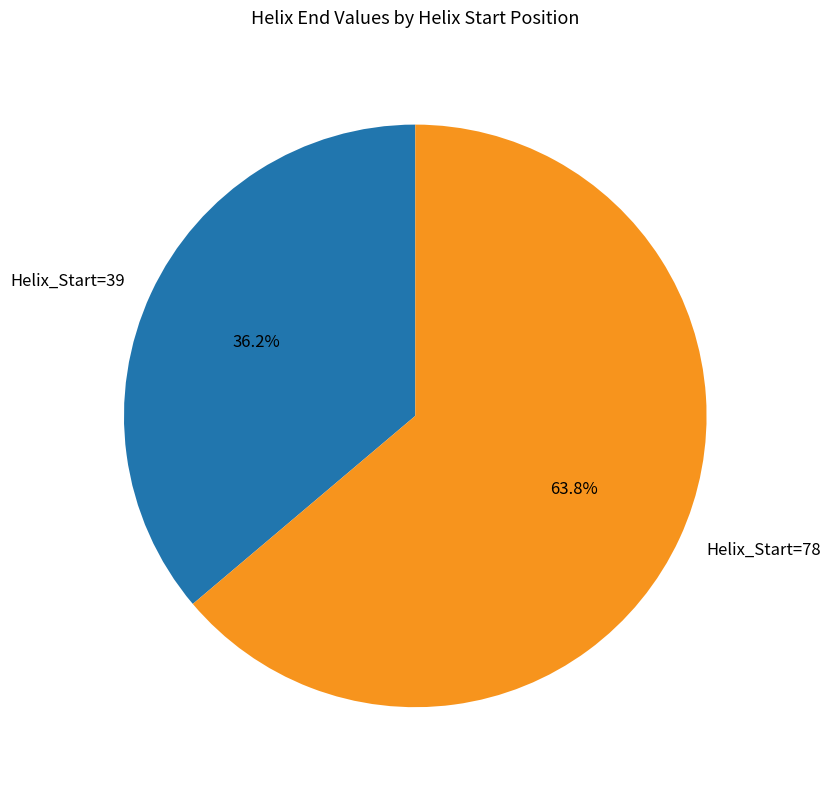

Is Helix_Start=39 the majority of the pie?

No